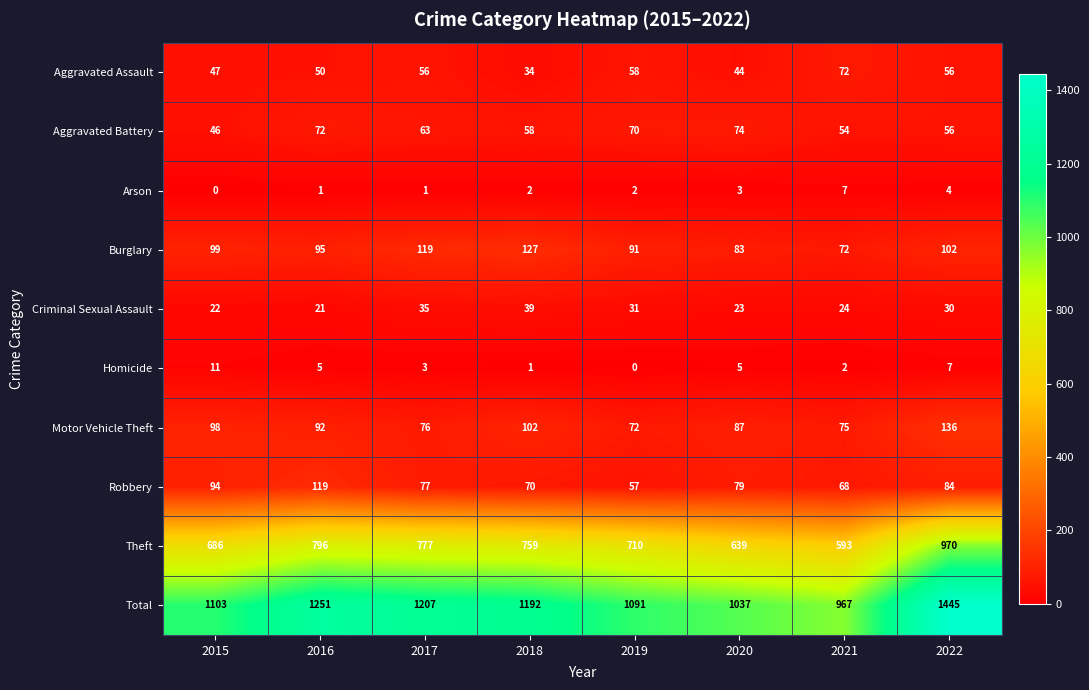

Is it true that Criminal Sexual Assault equals 41 at 2019?

False